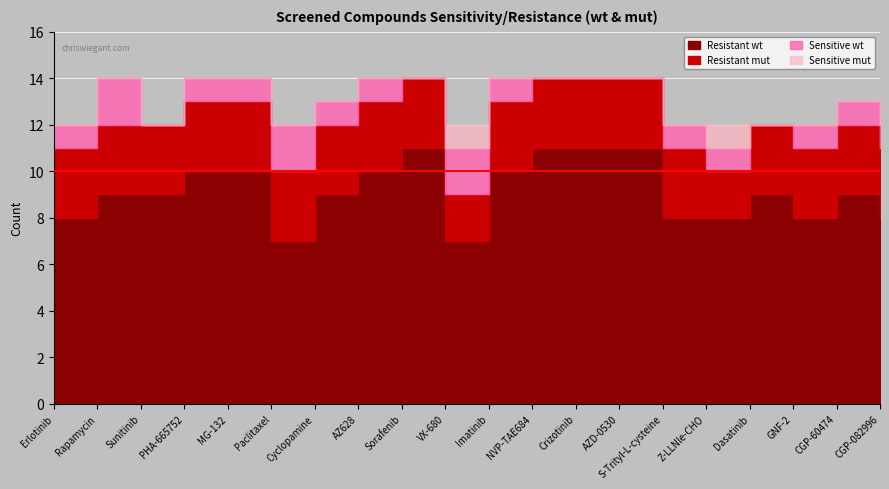

What is the label of the 8th point from the left?

AZ628